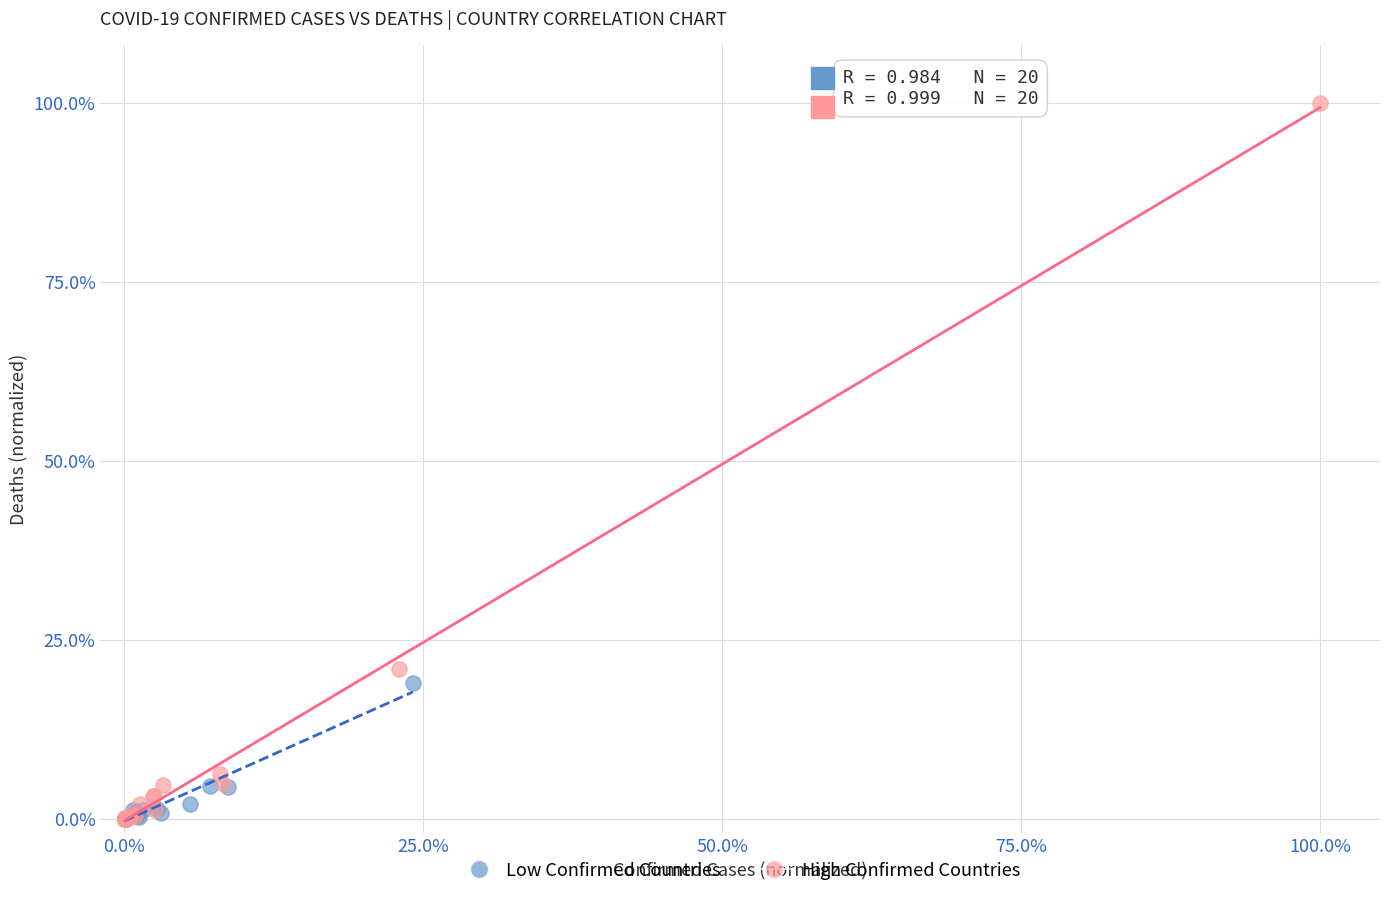

Which series has the largest Y range (max minus min)?

High Confirmed Countries